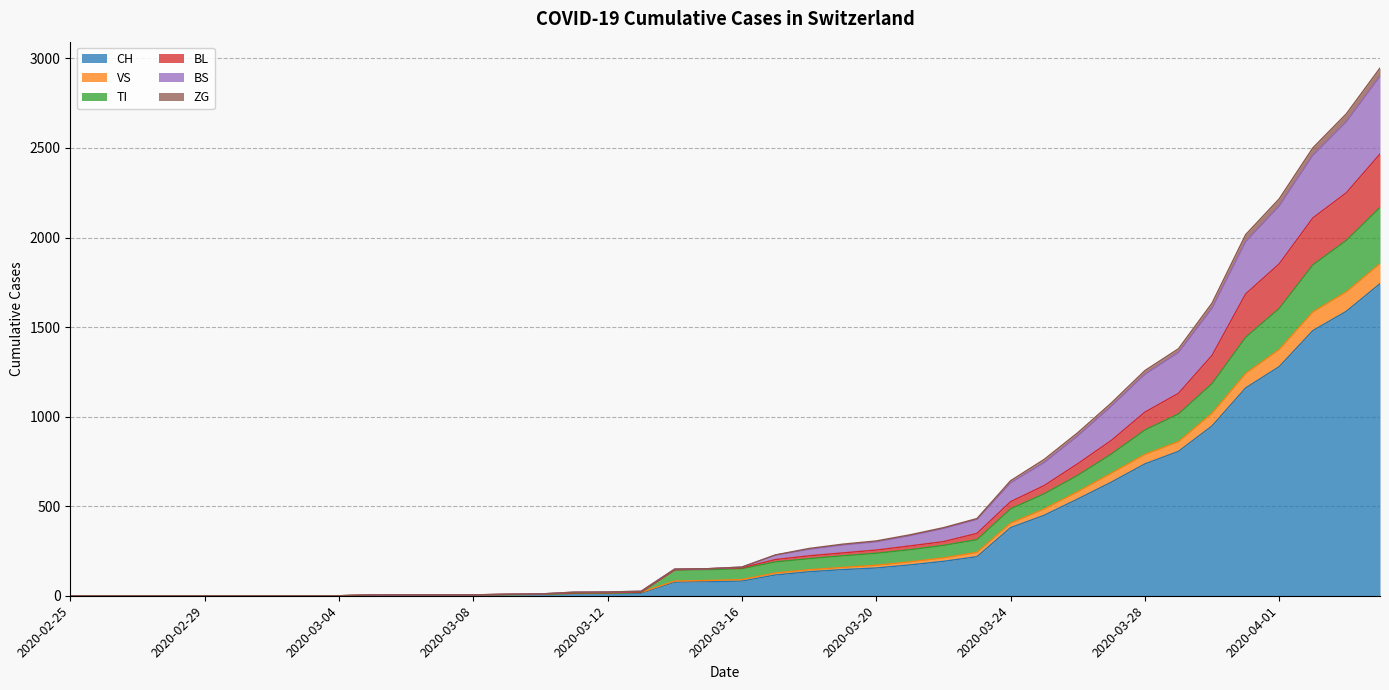

How many lines are shown in the chart?

6